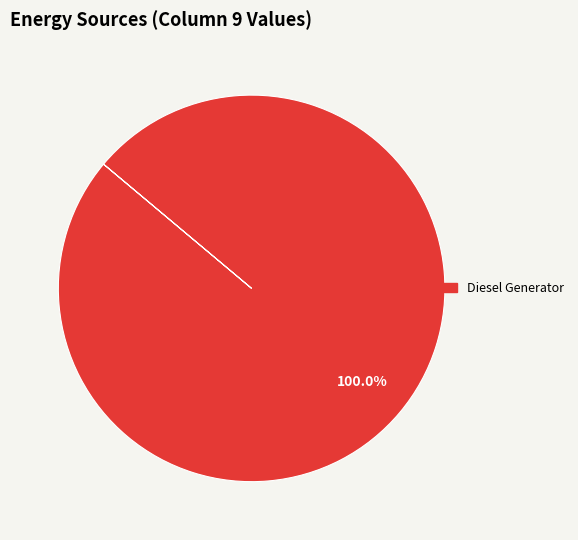

How many segments does this pie chart have?

1